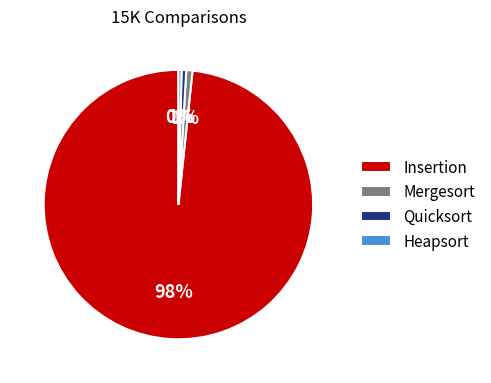

Which slice represents more than half of the pie?

Insertion